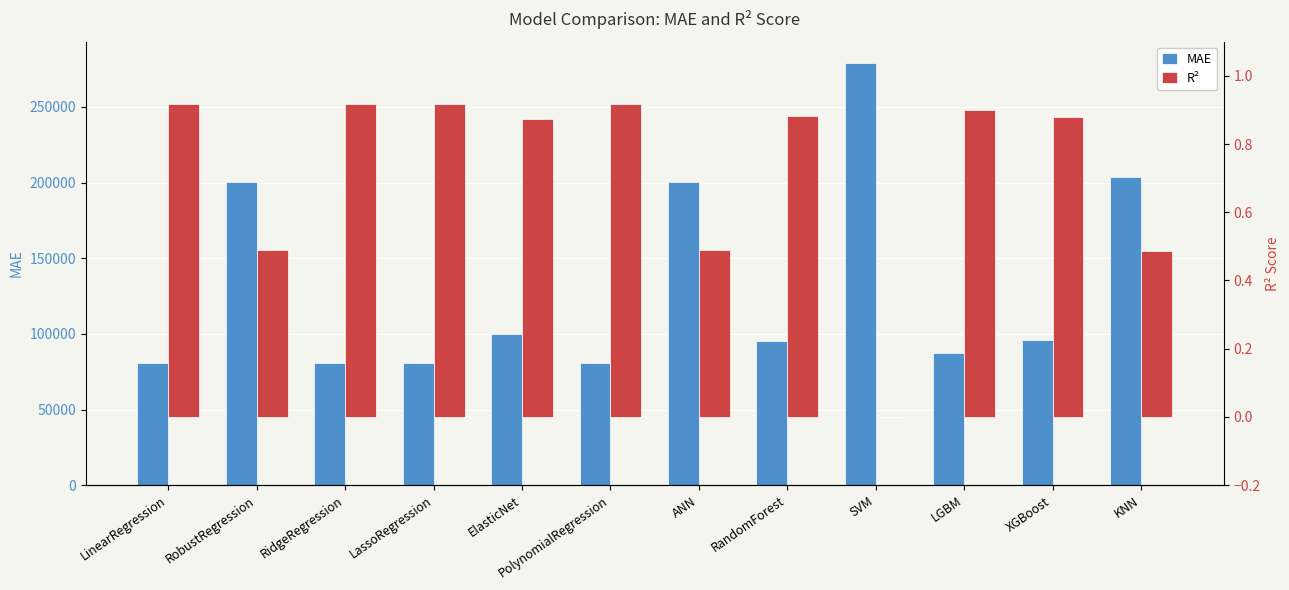

The value of MAE at LinearRegression is 117408.4. True or false?

False